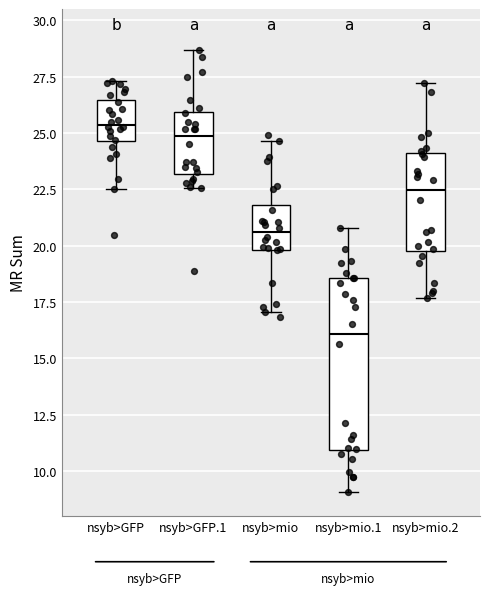

Reading left to right, transcribe this box plot: for each box, give where its median line is, the range the box spans, and where its two whiskers end, as read against the y-axis. The values are not printed on the chart, so give them approximately, as read against the axis.

nsyb>GFP: median 25.5, box 24.5 to 26.5, whiskers 22.5 to 27.5
nsyb>GFP.1: median 25.0, box 23.0 to 26.0, whiskers 22.5 to 28.5
nsyb>mio: median 20.5, box 20.0 to 22.0, whiskers 17.0 to 24.5
nsyb>mio.1: median 16.0, box 11.0 to 18.5, whiskers 9.0 to 21.0
nsyb>mio.2: median 22.5, box 20.0 to 24.0, whiskers 17.5 to 27.0